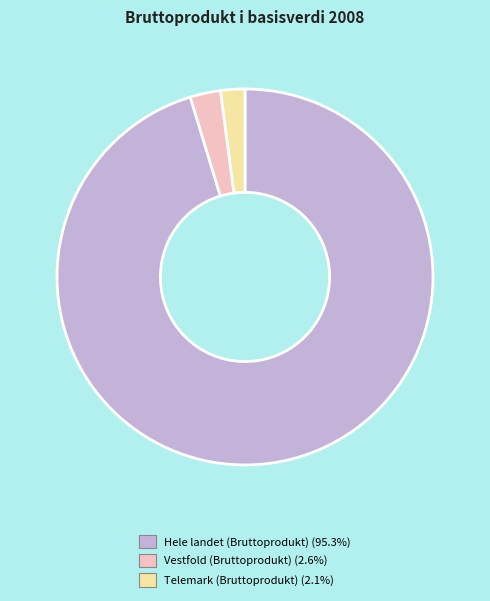

Does any single category account for the majority?

Yes